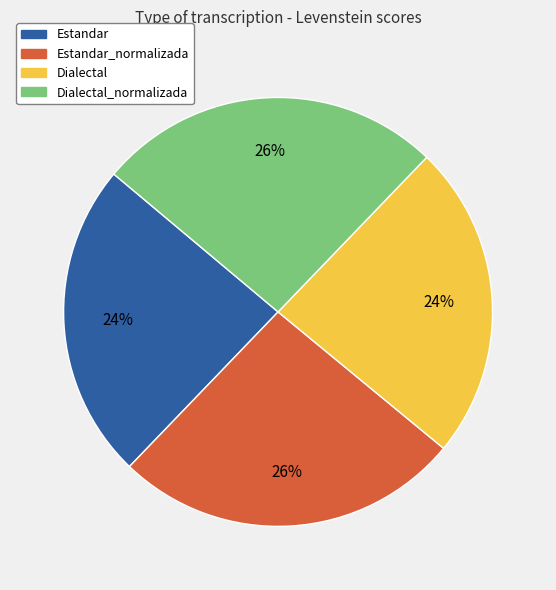

Is it true that Dialectal_normalizada is 34% of the pie?

False